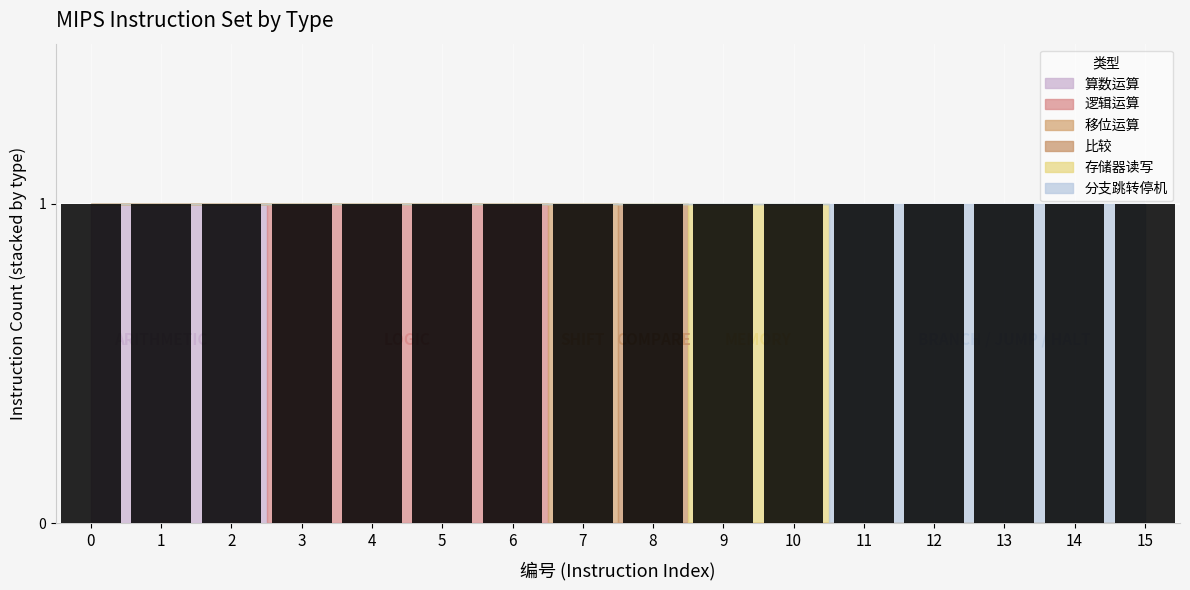

The value of 存储器读写 at 0 is -1. True or false?

False